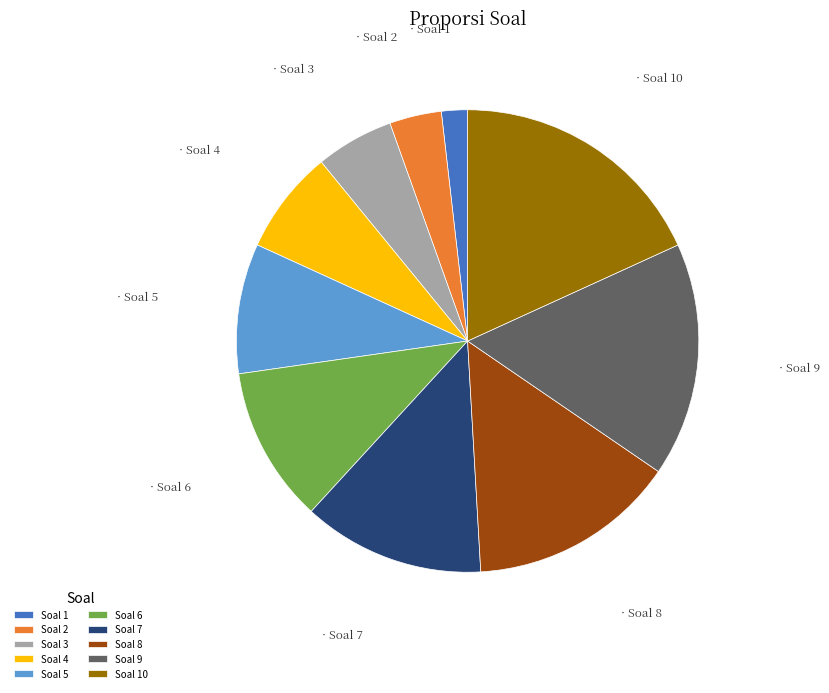

What is the smallest slice in the pie chart?

Soal 1